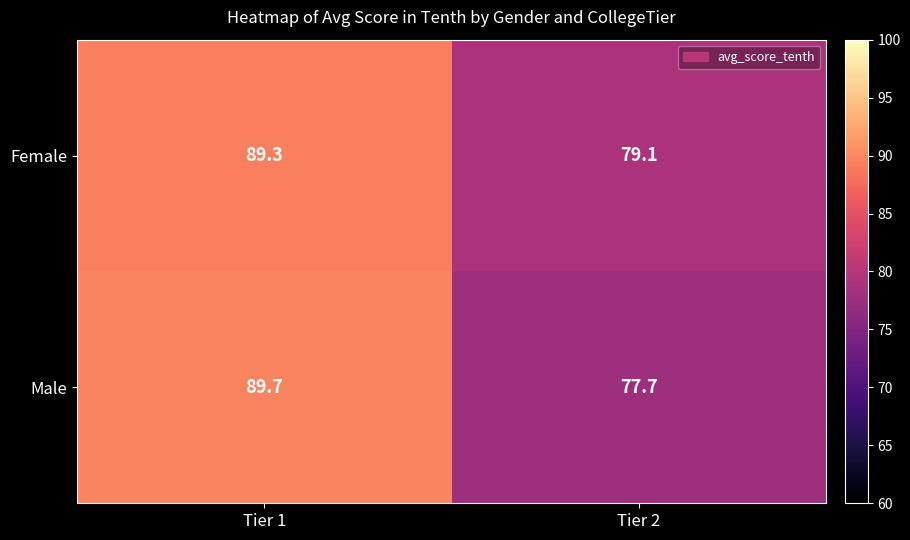

What is the highest value of the Female series?

89.3